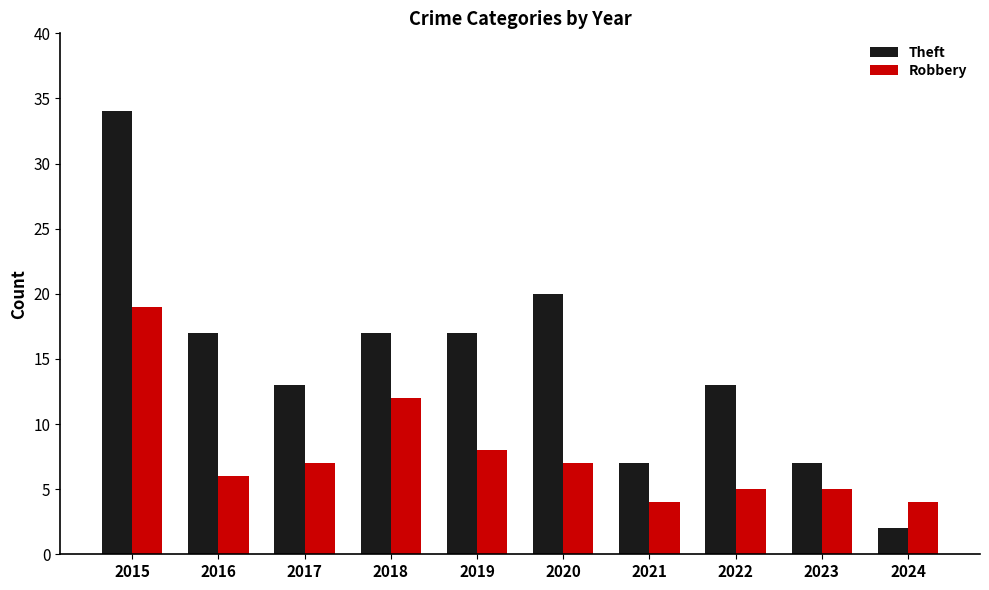

Which series has the widest spread of values?

Theft